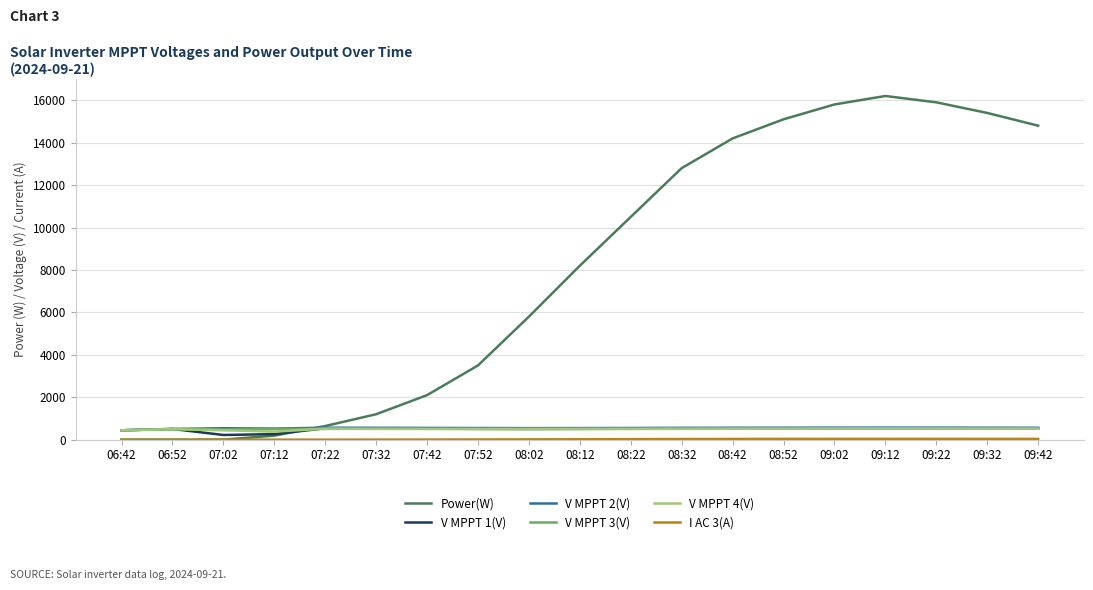

Which series has the largest range (max minus min)?

Power(W)